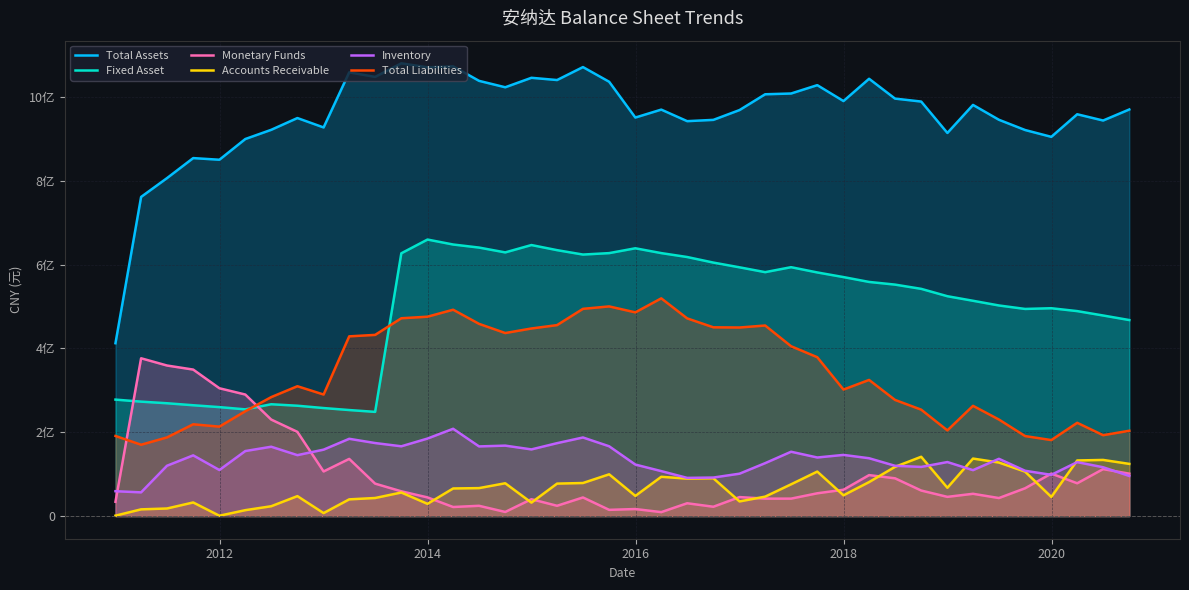

Does the chart display data point markers on the line(s)?

No